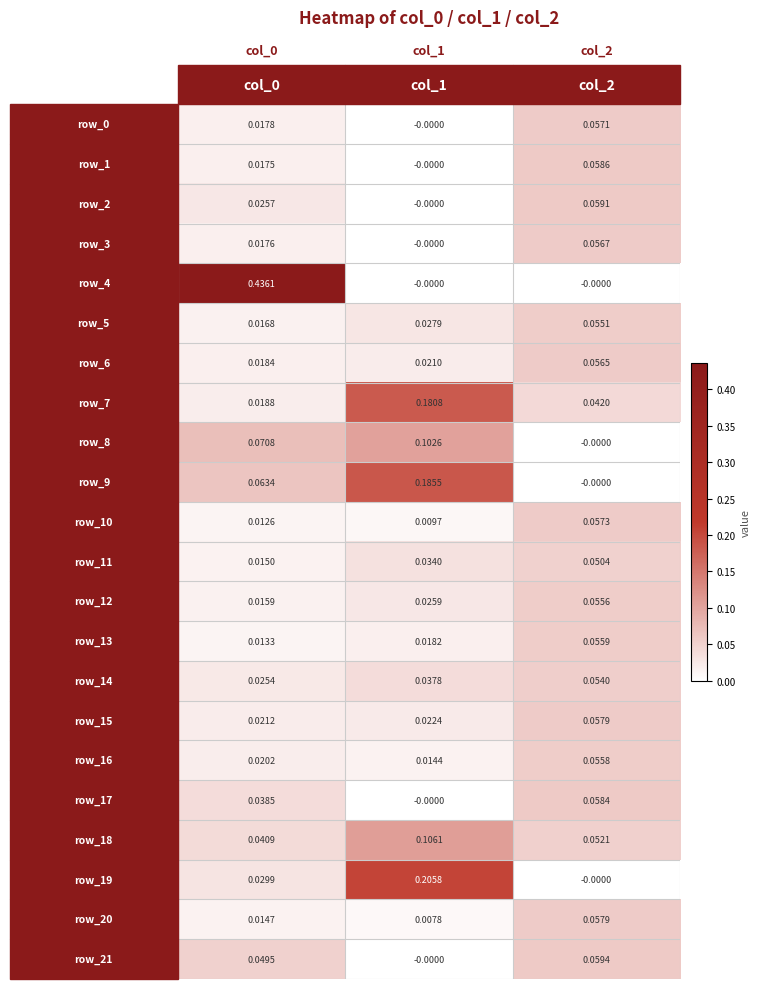

At which category does the chart reach its peak across all series?

col_0